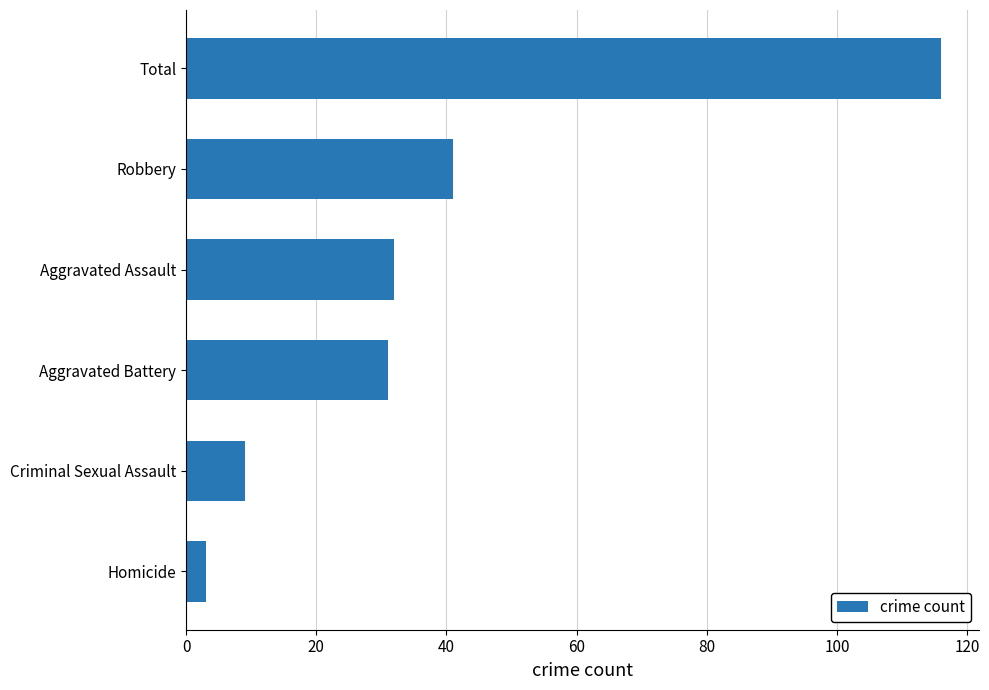

The chart shows a value of 31 at Aggravated Battery. True or false?

True